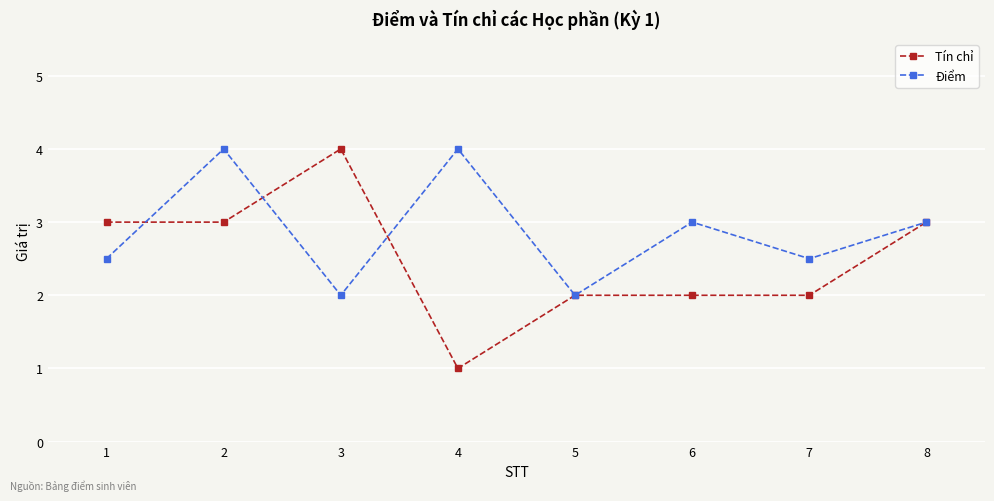

How many distinct data groups are displayed?

2